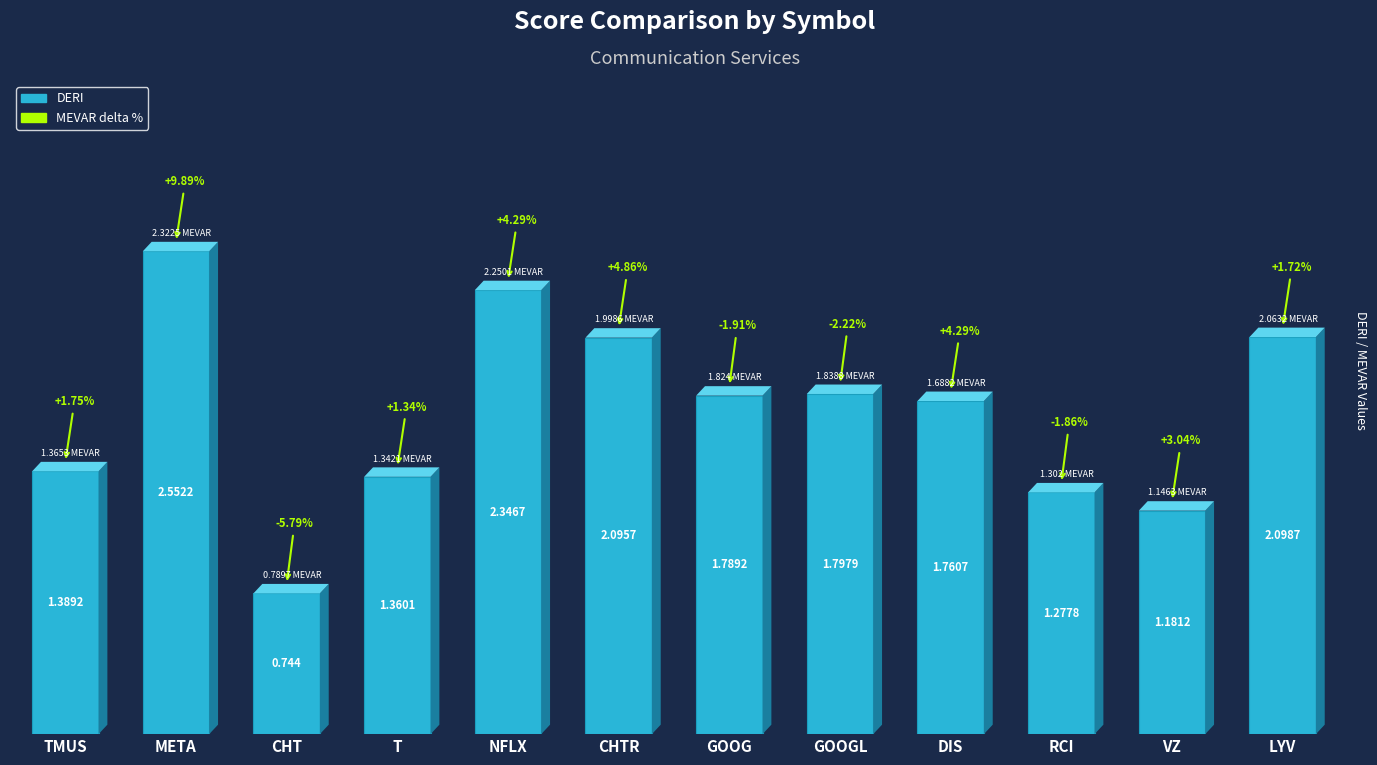

Does the chart contain stacked bars?

No